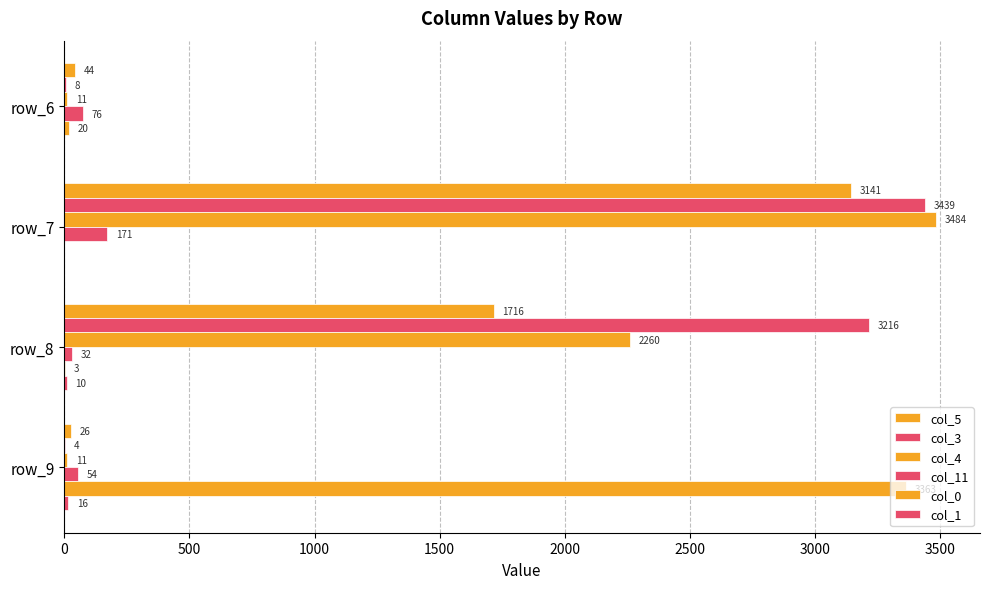

What is the value of the col_3 bar at the 2nd from the left?

3439